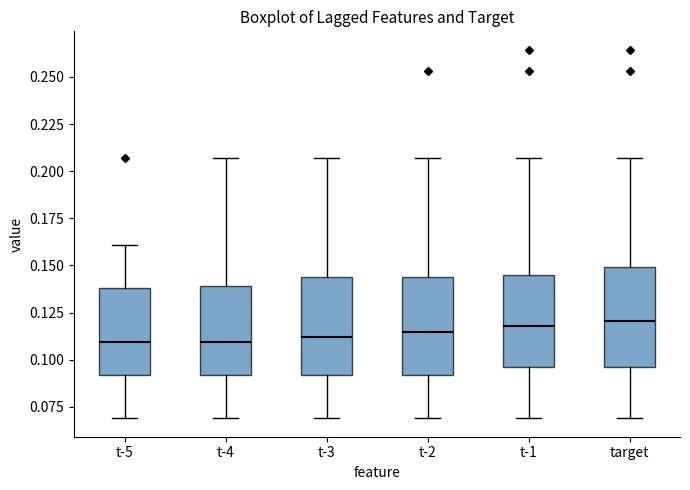

Reading left to right, read every box against the y-axis: the position of its median line, the range the box covers, and the ends of its whiskers. The values are not printed on the chart, so give them approximately, as read against the axis.

t-5: median 0.110, box 0.090 to 0.140, whiskers 0.070 to 0.160
t-4: median 0.110, box 0.090 to 0.140, whiskers 0.070 to 0.205
t-3: median 0.110, box 0.090 to 0.145, whiskers 0.070 to 0.205
t-2: median 0.115, box 0.090 to 0.145, whiskers 0.070 to 0.205
t-1: median 0.120, box 0.095 to 0.145, whiskers 0.070 to 0.205
target: median 0.120, box 0.095 to 0.150, whiskers 0.070 to 0.205